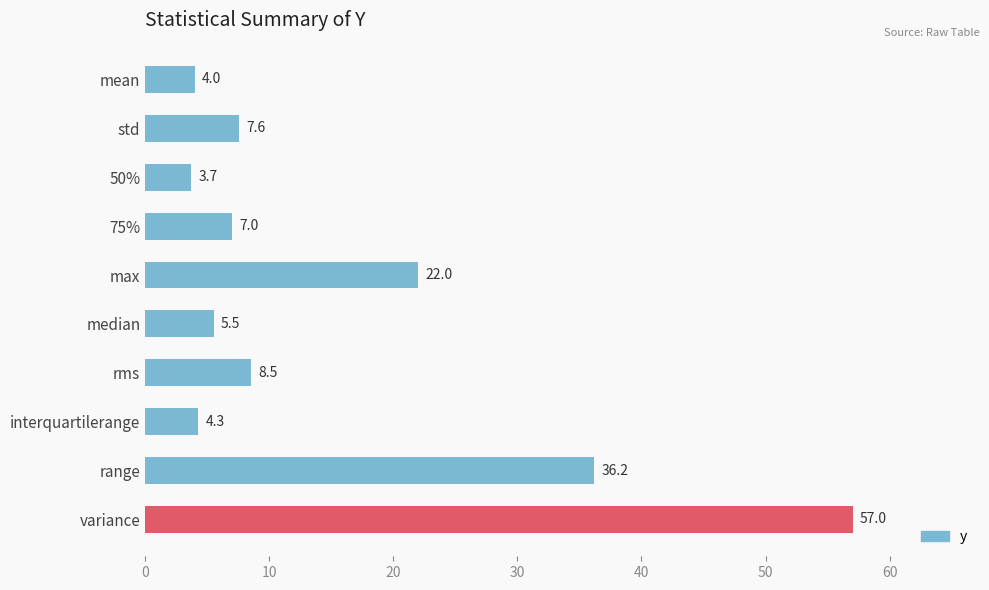

Reading top to bottom, what are all the values shown in this chart?

4.0	7.6	3.7	7.0	22.0	5.5	8.5	4.3	36.2	57.0